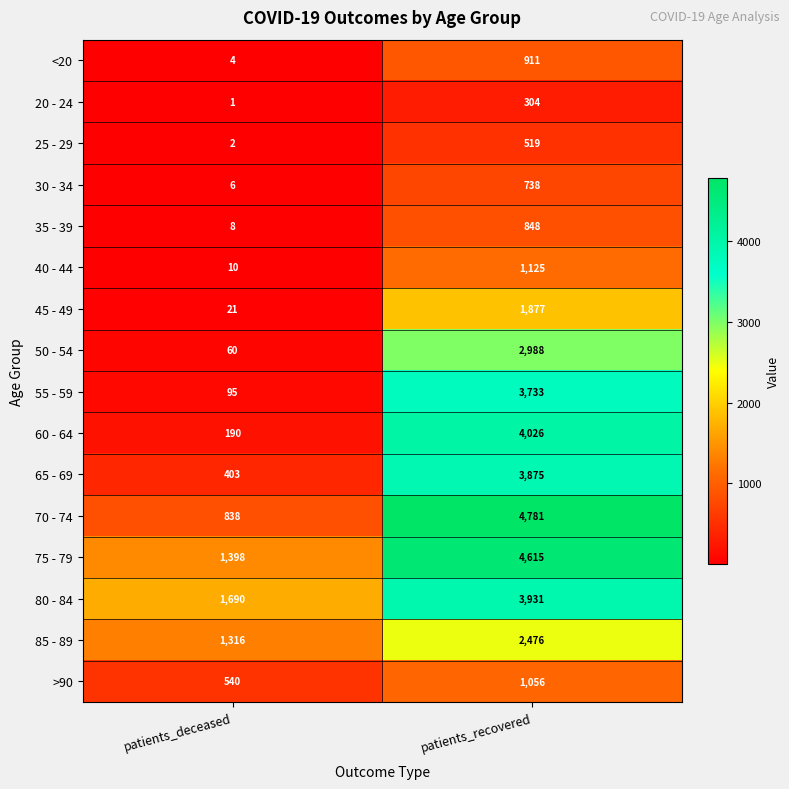

True or false: 35 - 39 has a value of 848 at patients_recovered.

True